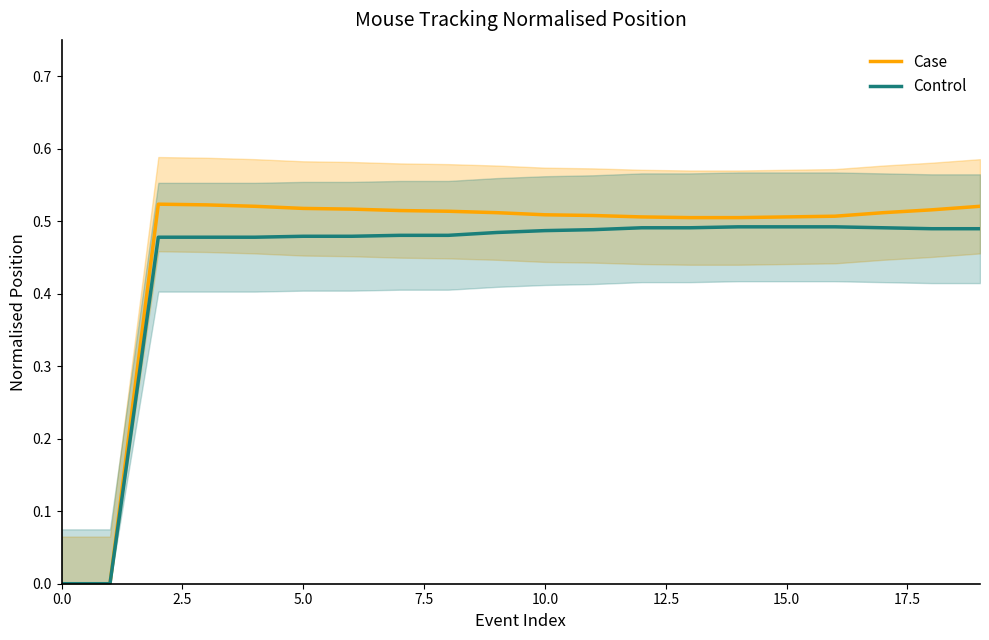

What is the total value across all series at 11?

1.0